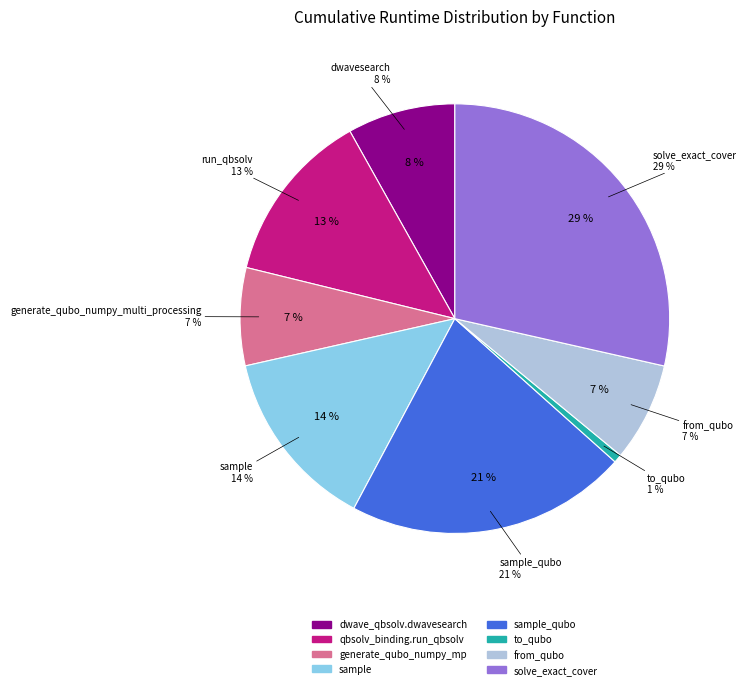

How much of the chart is everything except sample?

86.3%